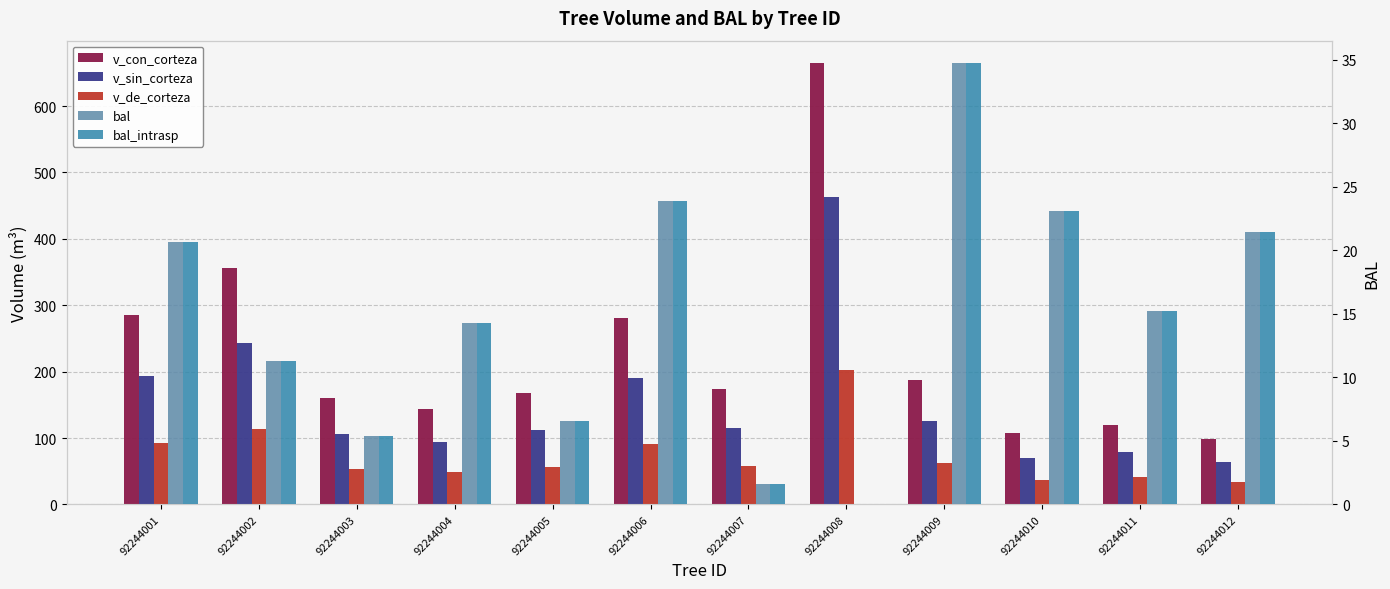

How many values in the bal series exceed 15?

6